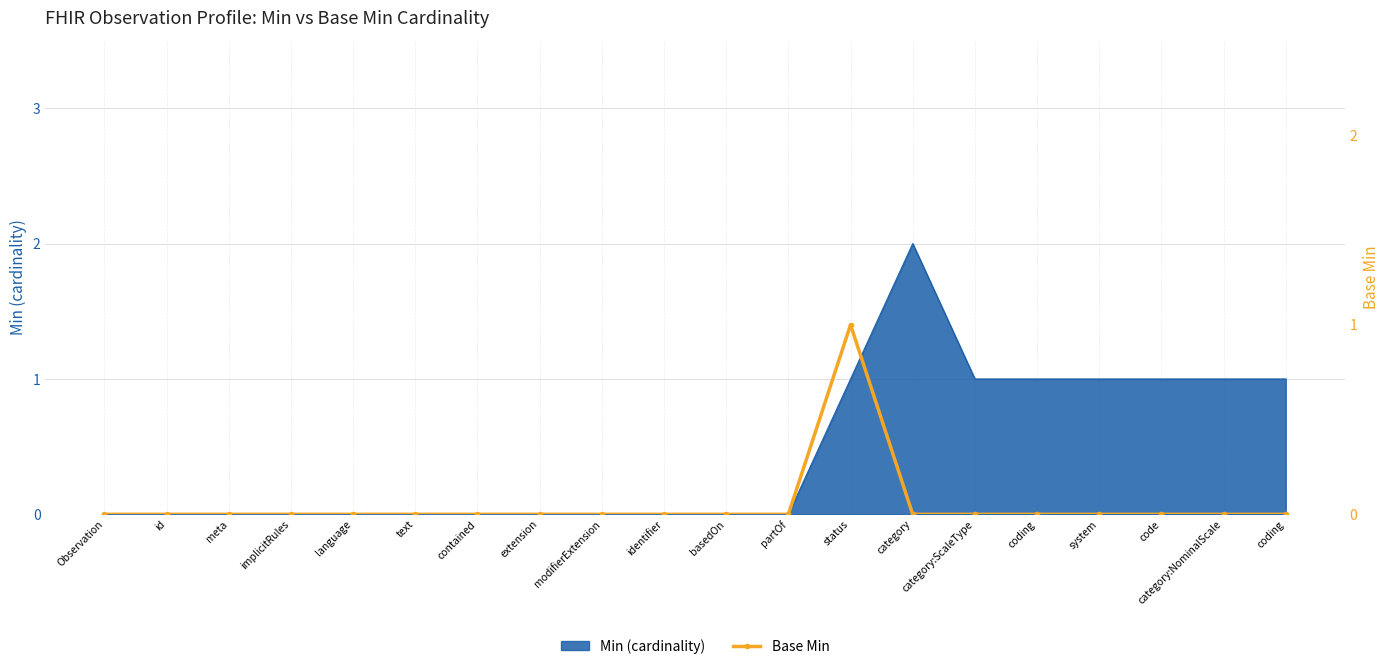

At which category does the chart reach its minimum across all series?

Observation